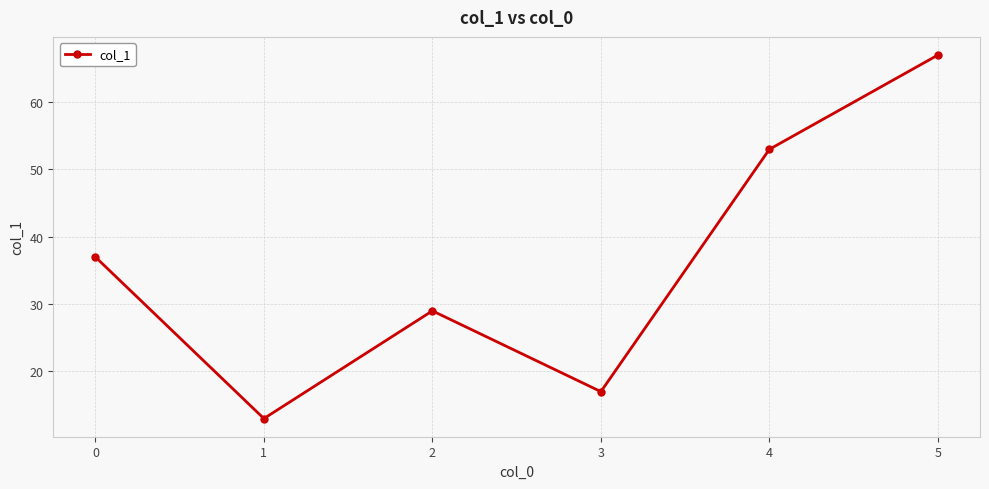

What is the change in value from 2 to 3?

-12